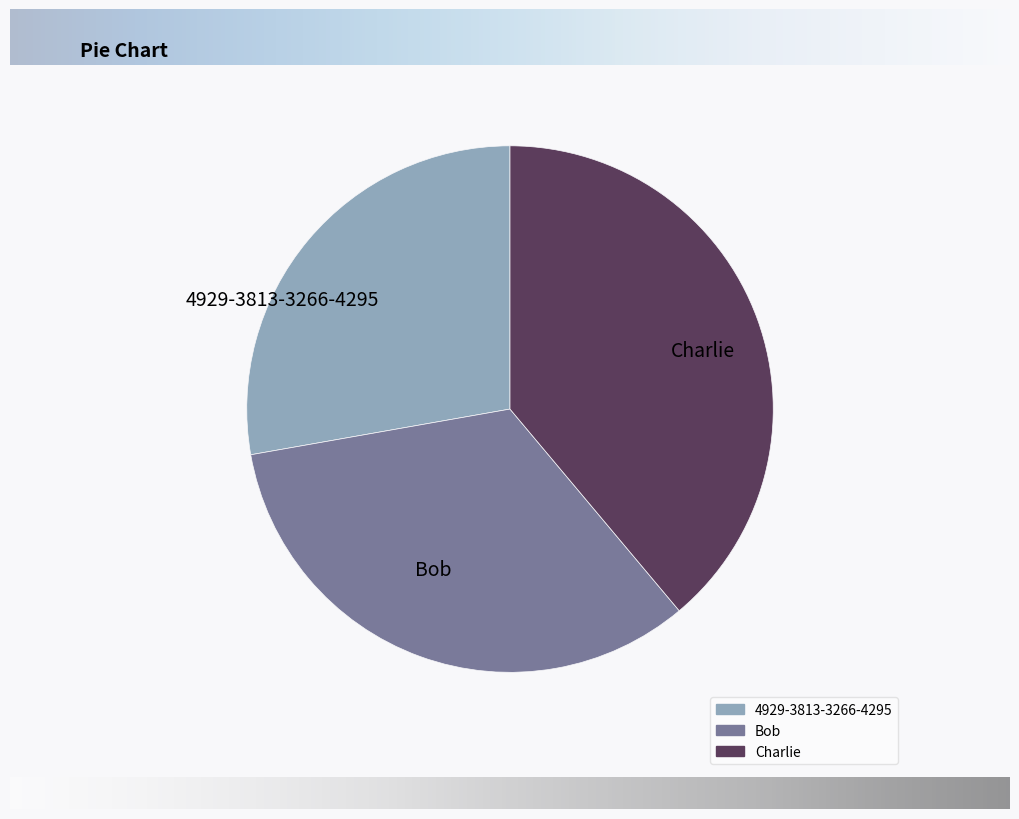

Is Bob the majority of the pie?

No